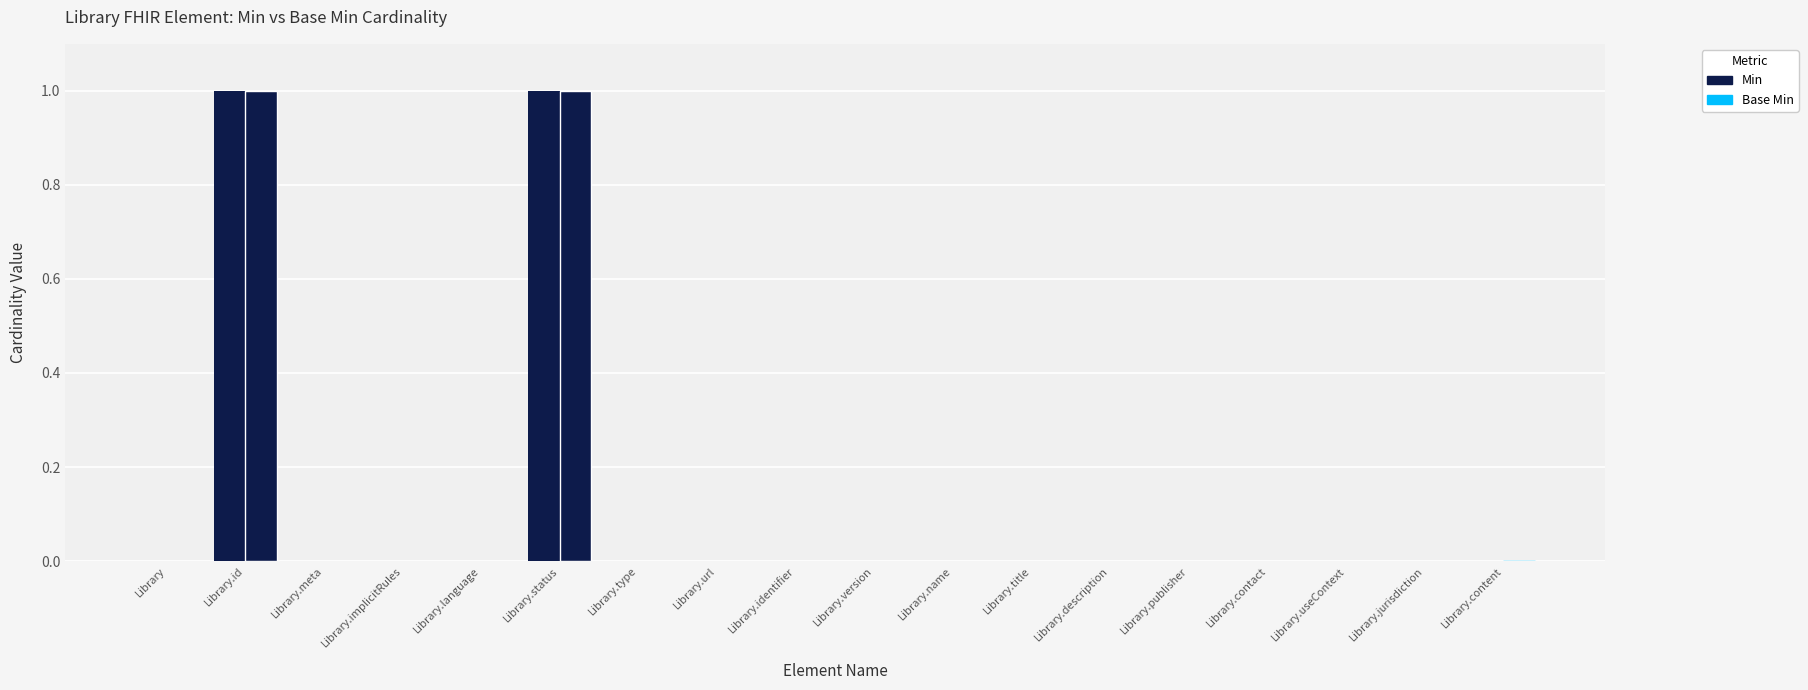

The value at Library.url is 0. True or false?

True